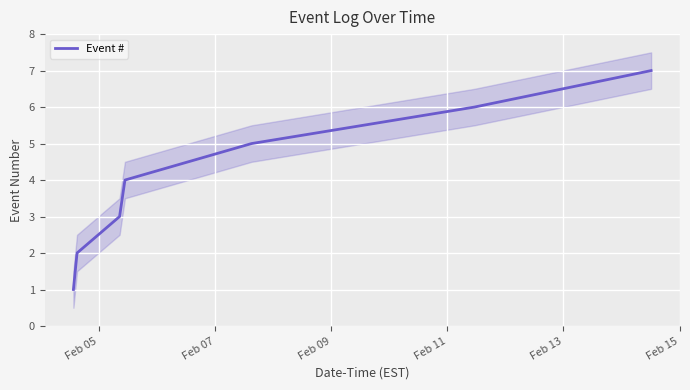

How many data points does each series have?

7